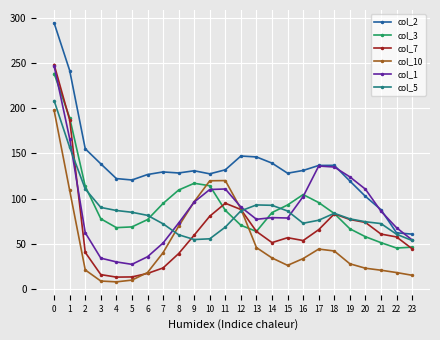

What is the difference between the maximum and minimum values in the col_10 series?

189.3